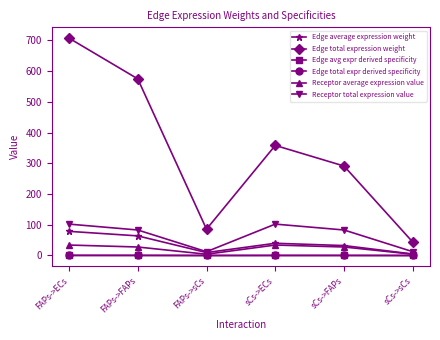

At which label is Edge average expression weight closest to 41?

sCs->ECs